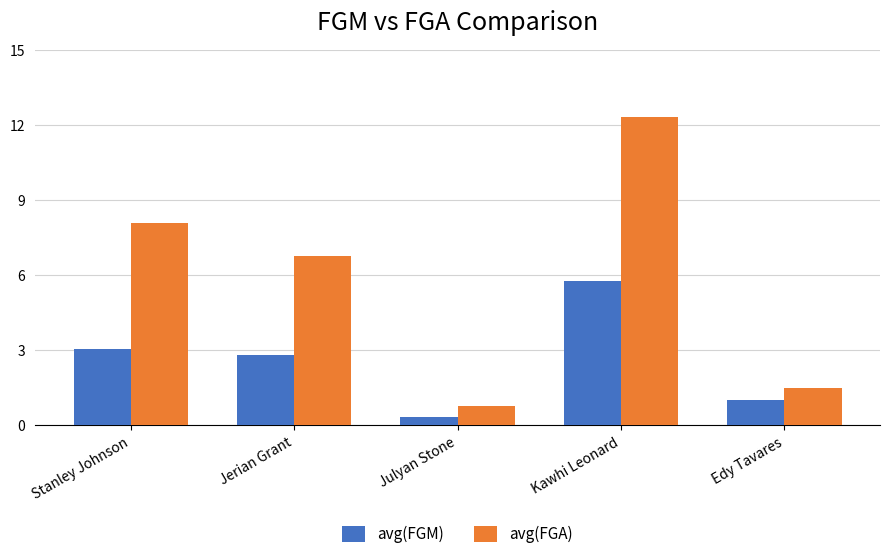

Reading left to right, extract all data points from this chart.

avg(FGM): Stanley Johnson=3.1	Jerian Grant=2.8	Julyan Stone=0.3	Kawhi Leonard=5.8	Edy Tavares=1.0
avg(FGA): Stanley Johnson=8.1	Jerian Grant=6.8	Julyan Stone=0.8	Kawhi Leonard=12.3	Edy Tavares=1.5